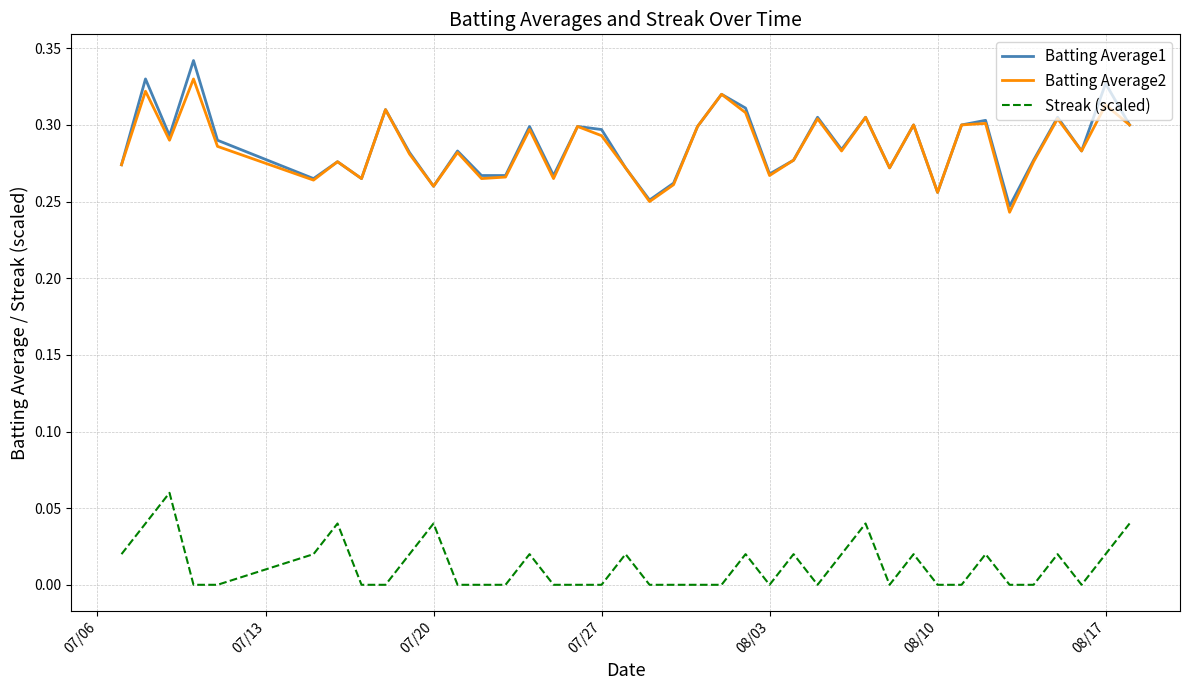

Which series has the widest spread of values?

Batting Average1